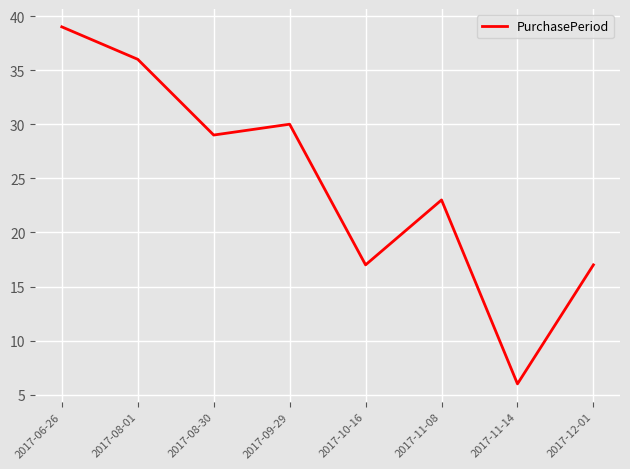

What is the maximum value shown in the chart?

39